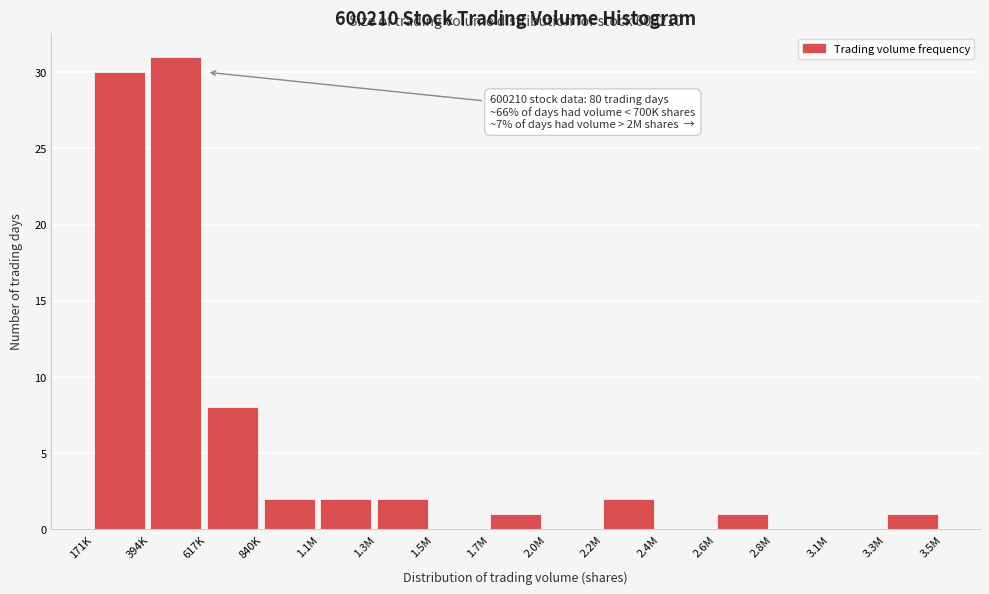

Reading right to left, list all the values displayed in this chart.

3.3M=1	3.1M=0	2.8M=0	2.6M=1	2.4M=0	2.2M=2	2.0M=0	1.7M=1	1.5M=0	1.3M=2	1.1M=2	840K=2	617K=8	394K=31	171K=30